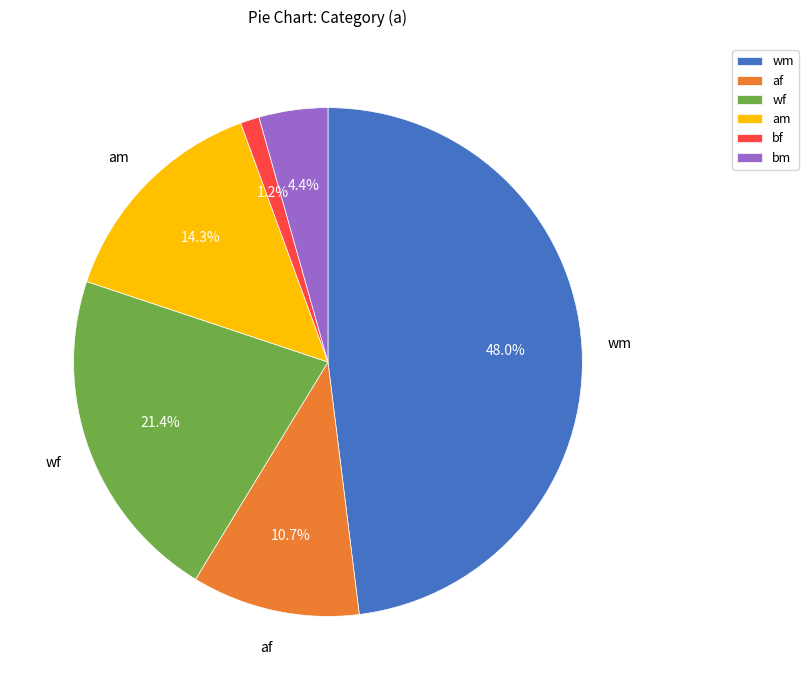

Does any single category account for the majority?

No